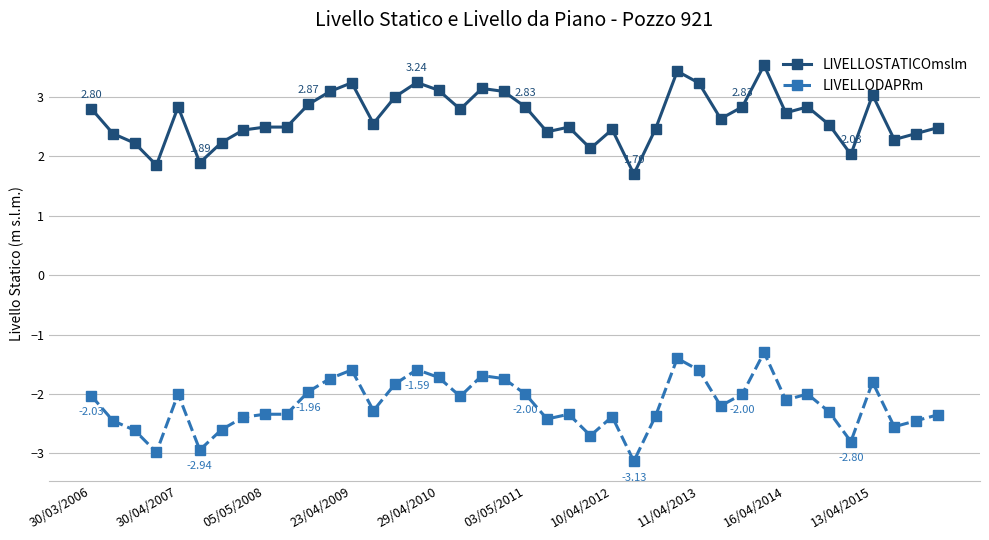

How many lines are shown in the chart?

2